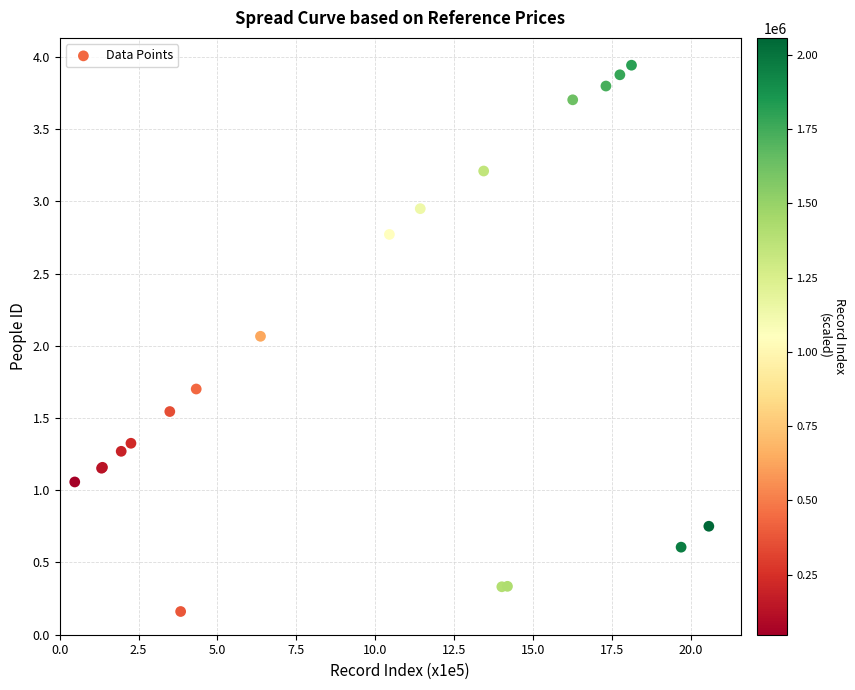

What Y value in the scatter plot is closest to 2?

2.1